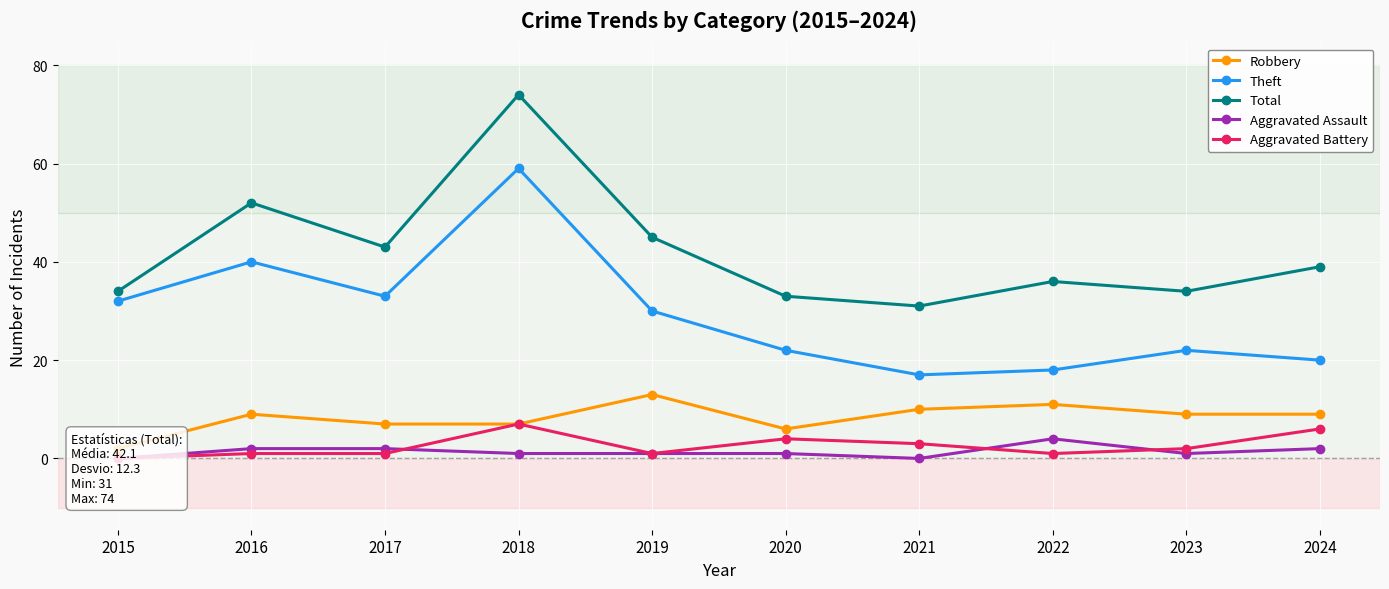

Reading left to right, list all the values displayed in this chart.

Robbery: 2	9	7	7	13	6	10	11	9	9
Theft: 32	40	33	59	30	22	17	18	22	20
Total: 34	52	43	74	45	33	31	36	34	39
Aggravated Assault: 0	2	2	1	1	1	0	4	1	2
Aggravated Battery: 0	1	1	7	1	4	3	1	2	6